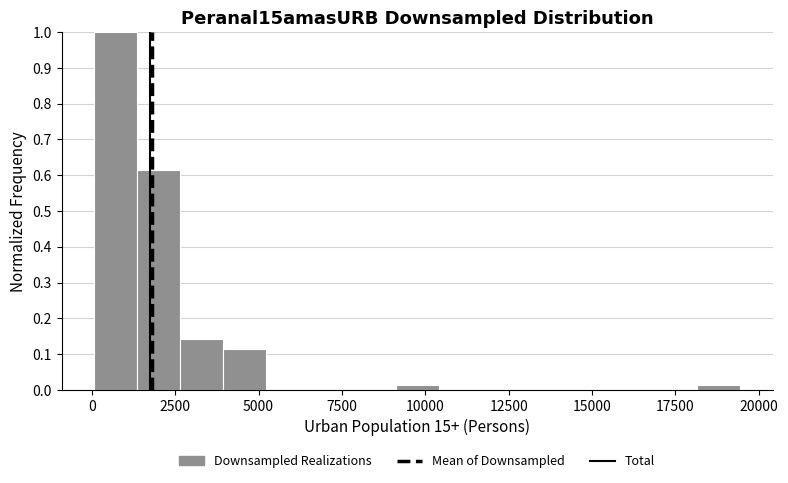

Around what value on the x-axis is the tallest bar? Give the approximate position of its centre, as read against the axis.

500